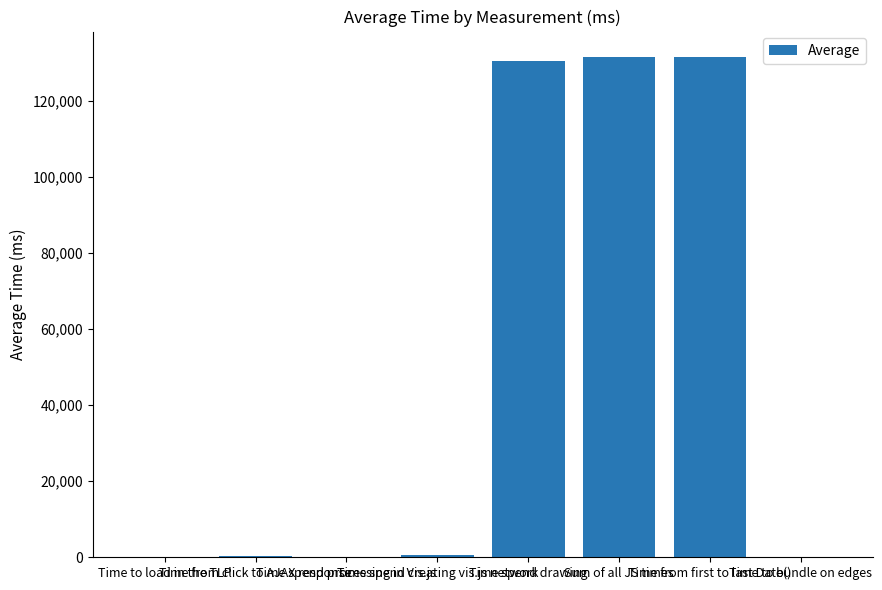

What is the difference between the values at Time to load in the TLP and Time spend drawing?

130506.7